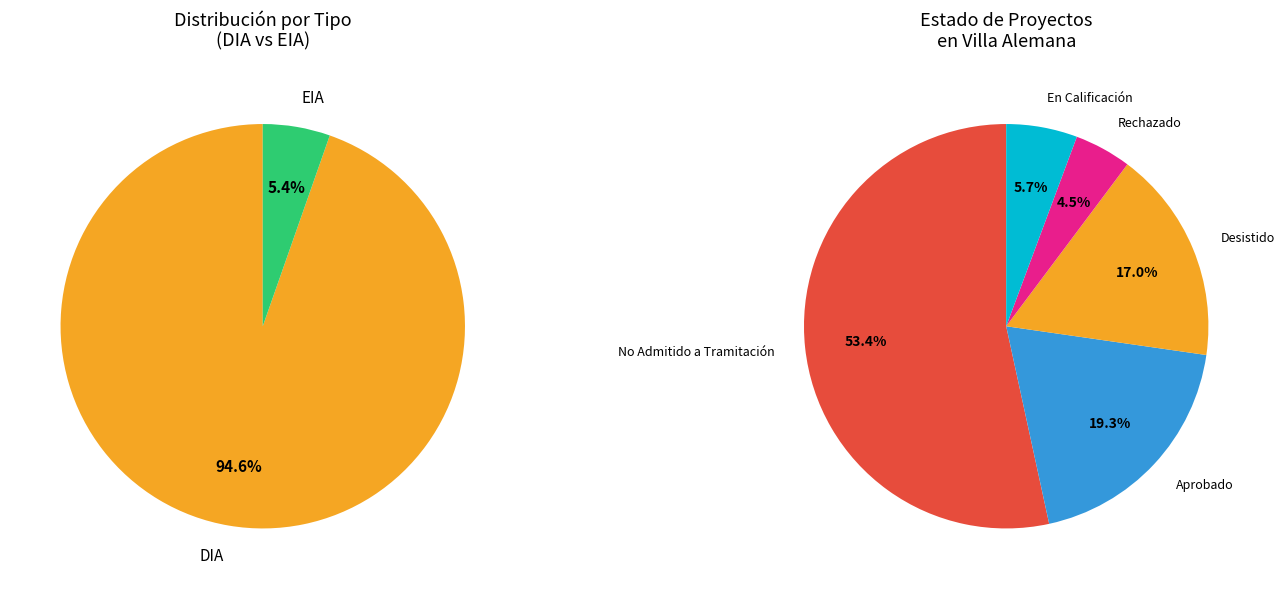

How many slices are in this pie chart?

2